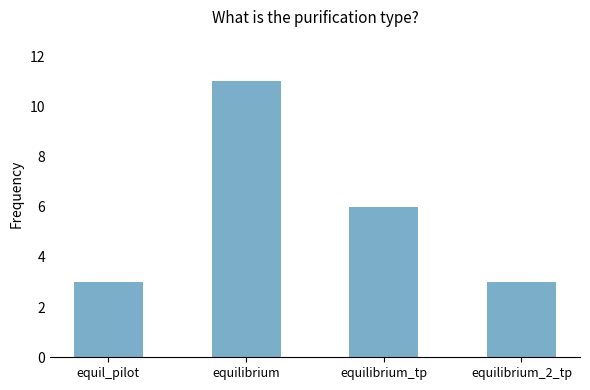

How many data points are less than 6?

2